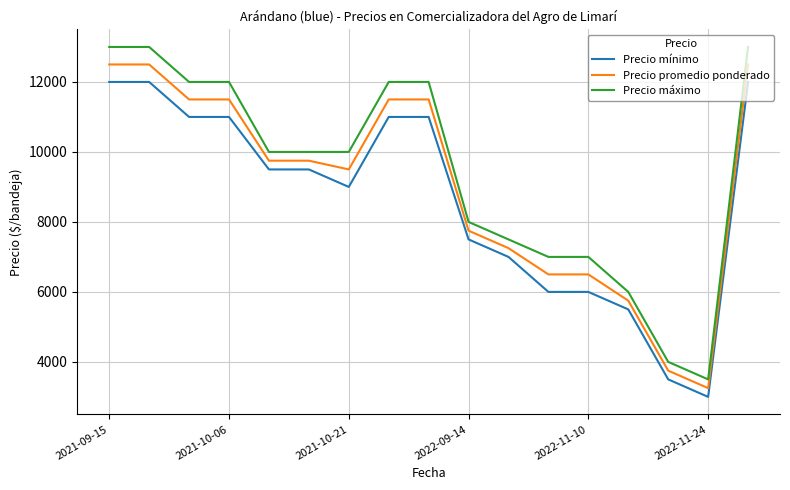

What is the sum of all Precio promedio ponderado values?

153250